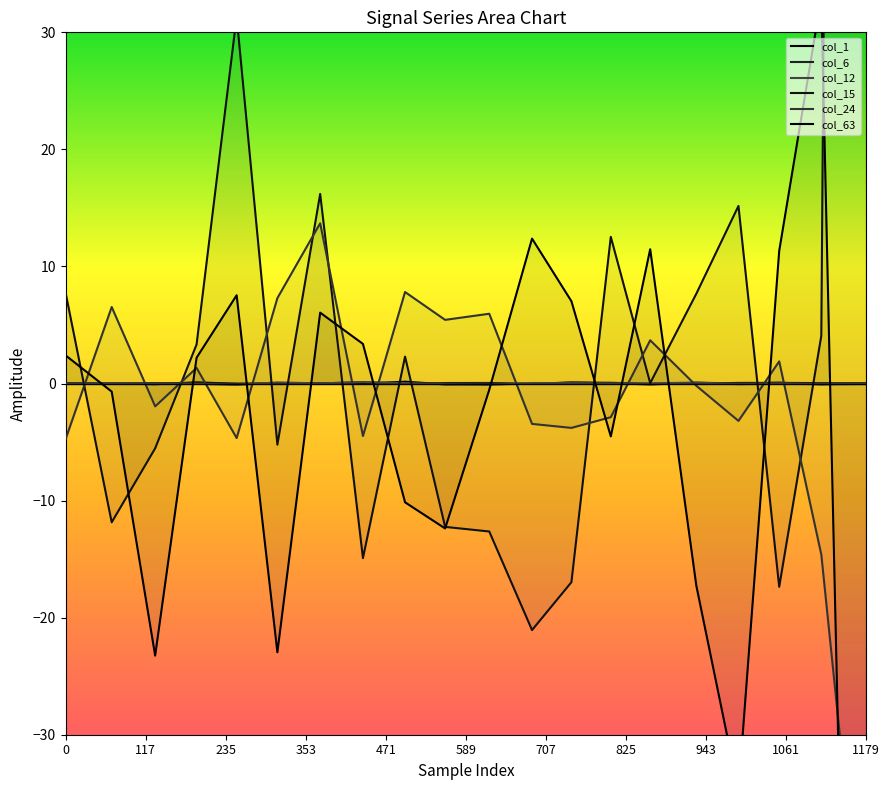

In col_24, how many points are lower than both neighbors (excluding endpoints)?

6